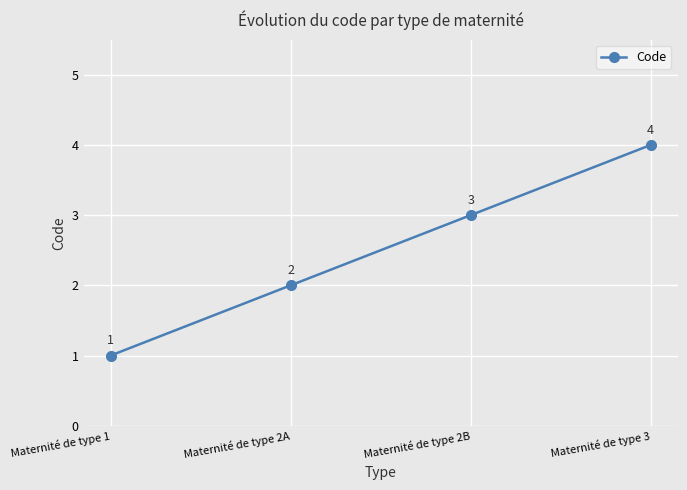

List the labels in order of value, largest first.

Maternité de type 3, Maternité de type 2B, Maternité de type 2A, Maternité de type 1